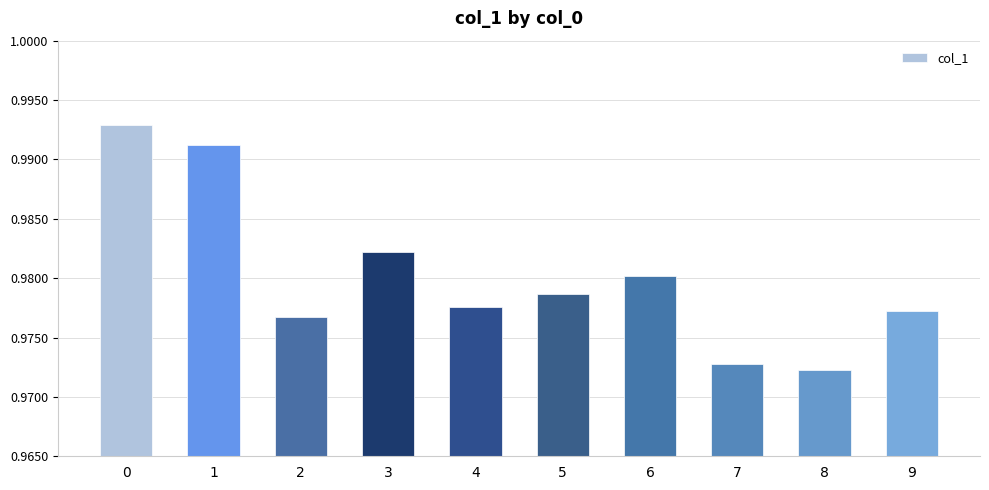

How many series are shown in this chart?

1